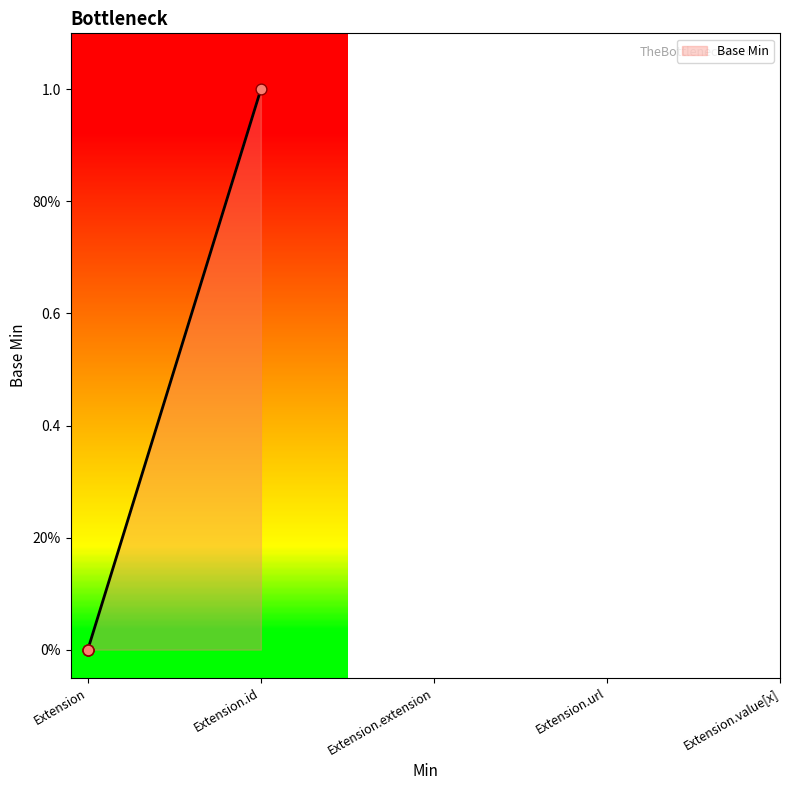

What is the change in value from Extension to Extension.url?

+1